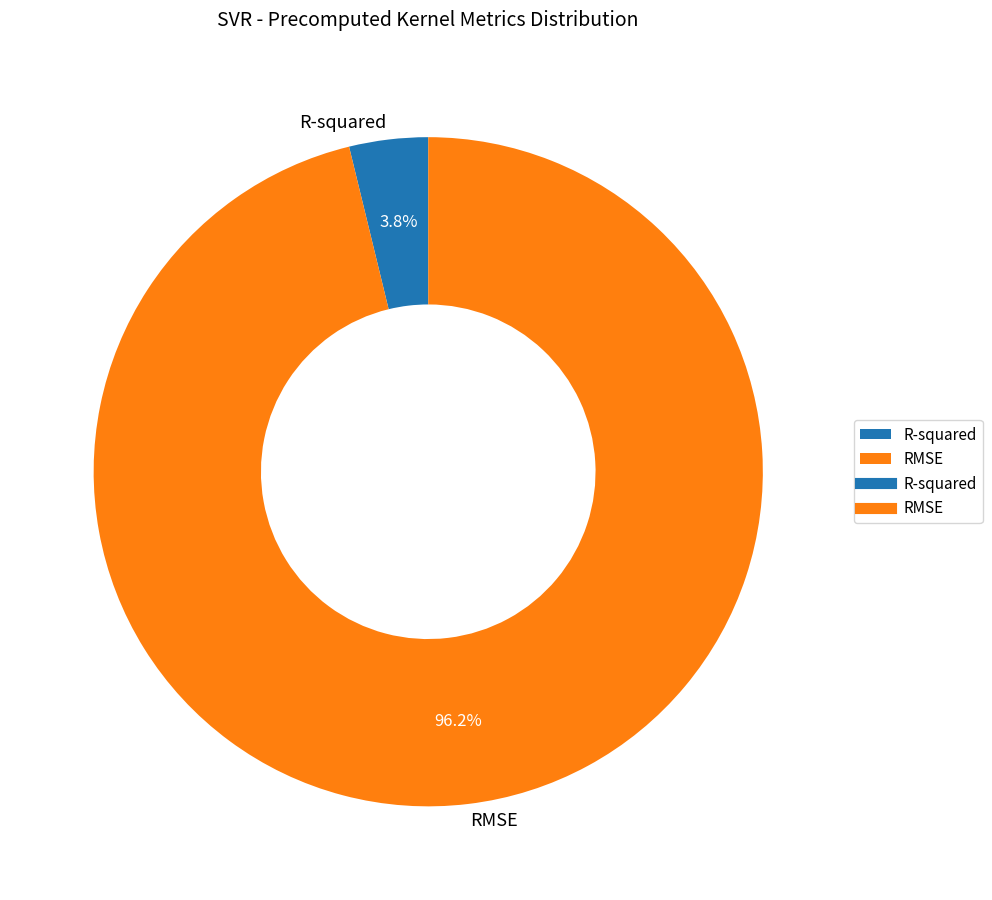

Is it true that RMSE is 96% of the pie?

True